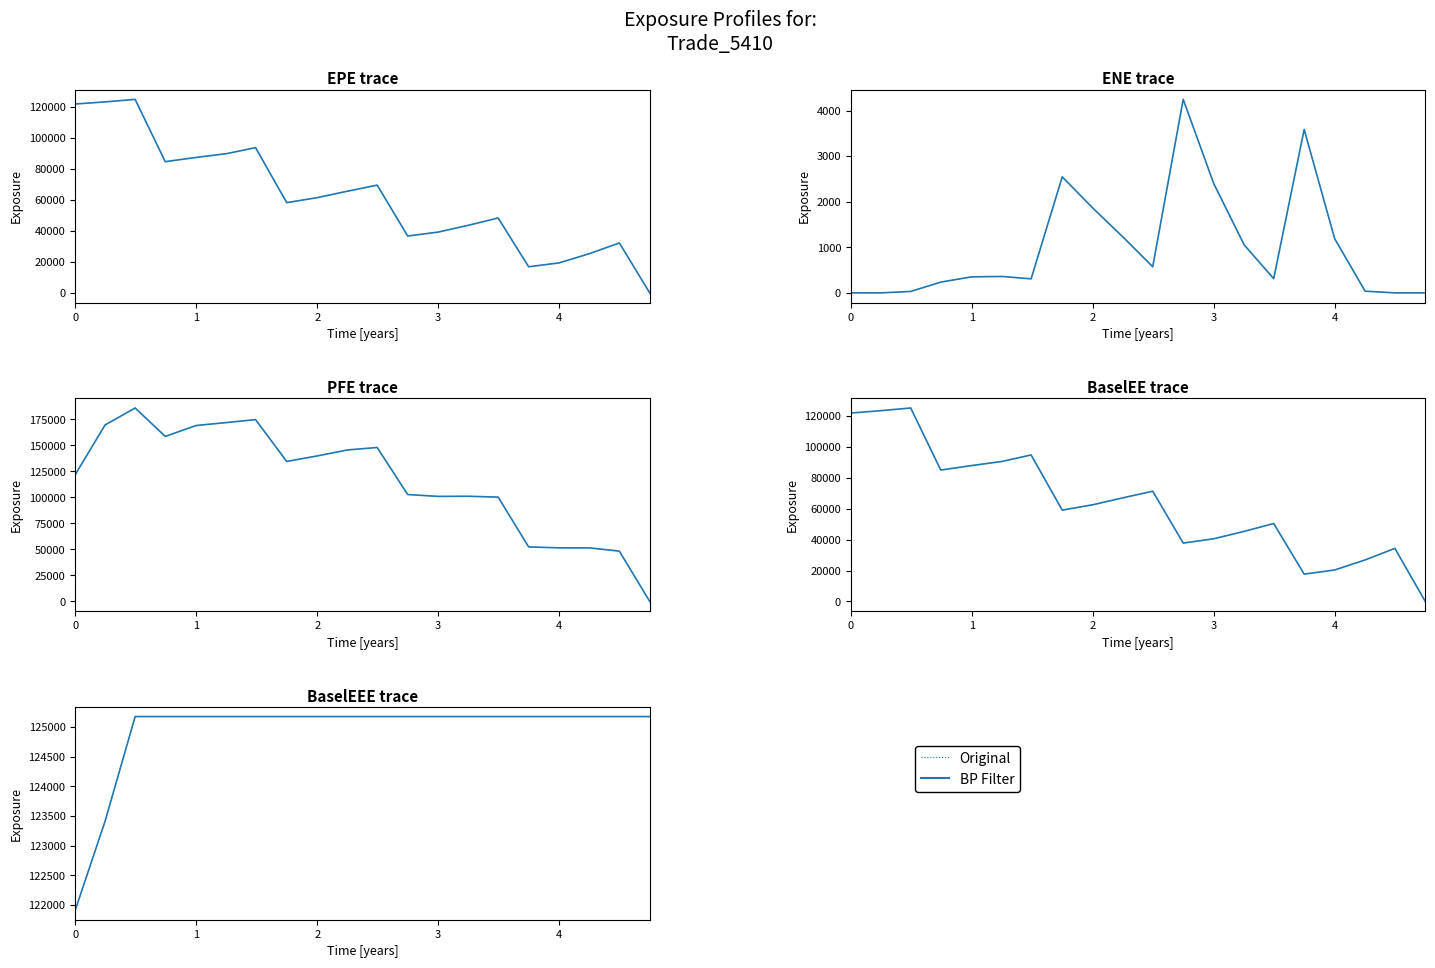

How many lines are shown in the chart?

2